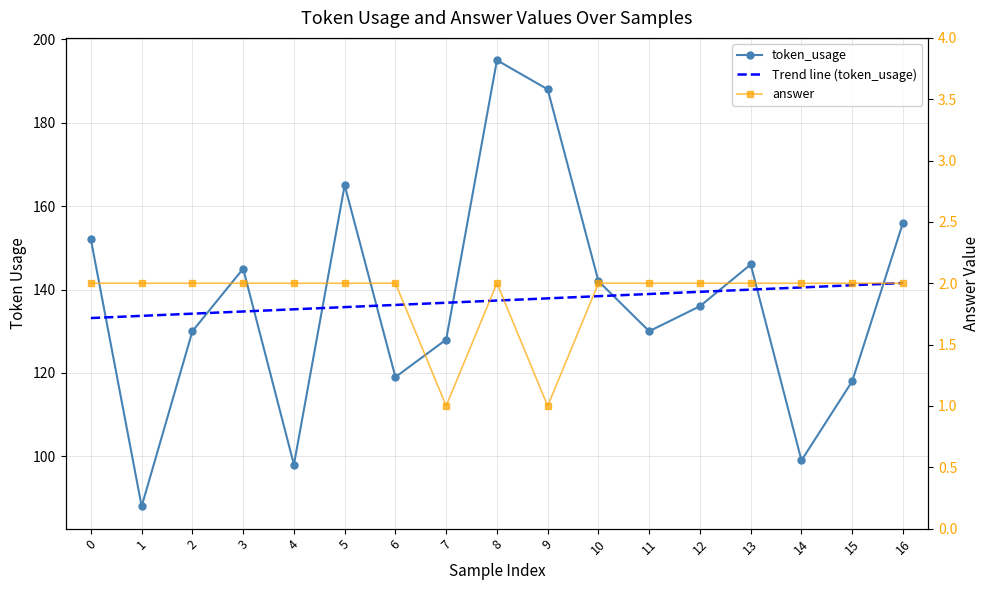

Rank the series at 0 from lowest to highest value.

answer, token_usage